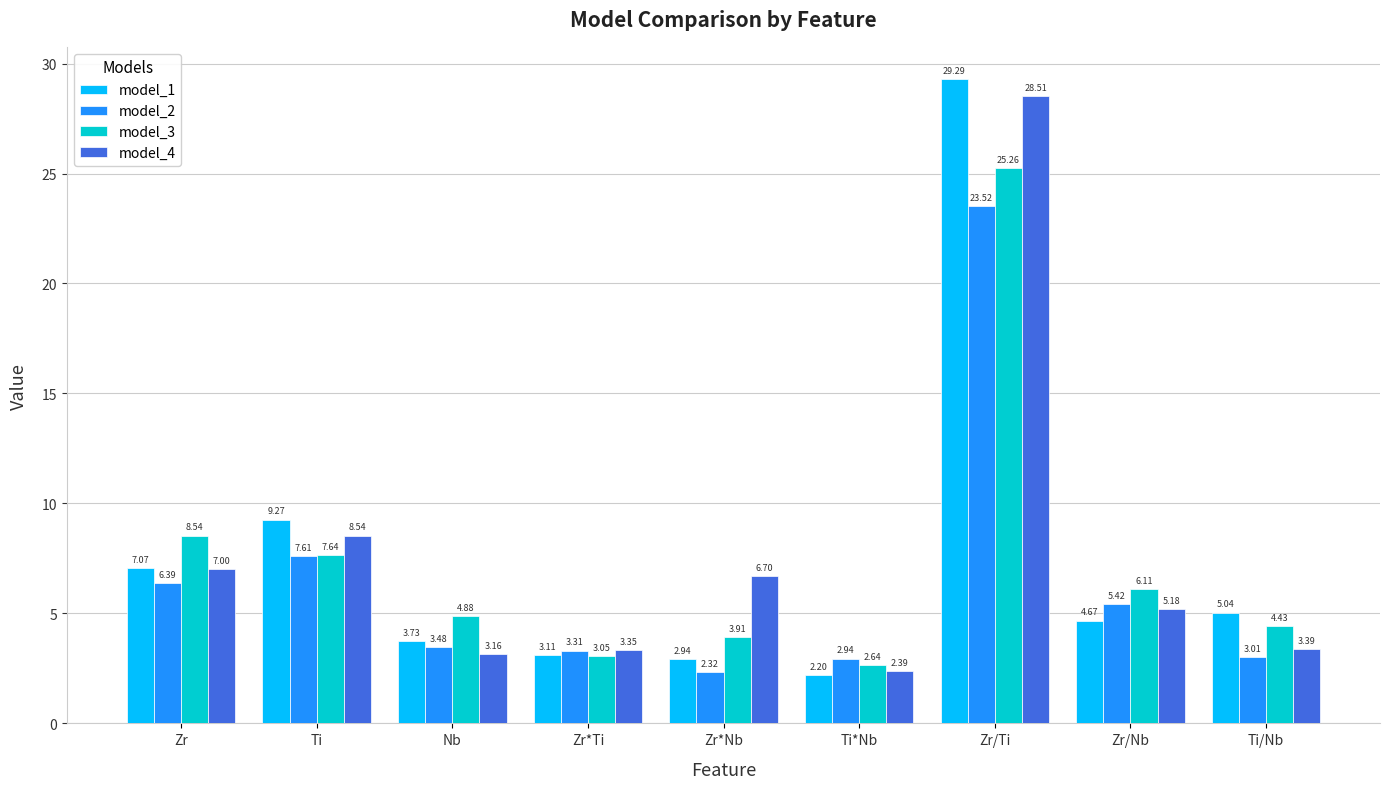

Which category has the lowest value in the model_2 series?

Zr*Nb